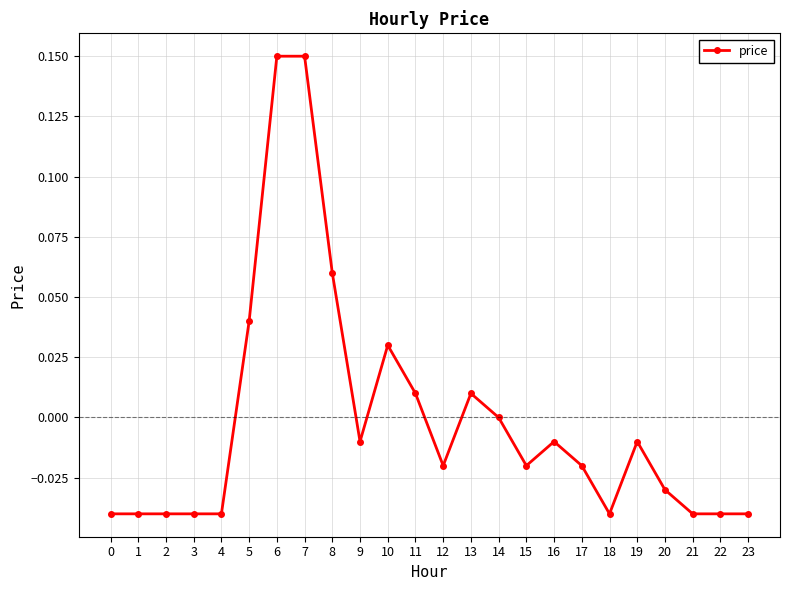

The chart shows a value of 0.3 at 7. True or false?

False